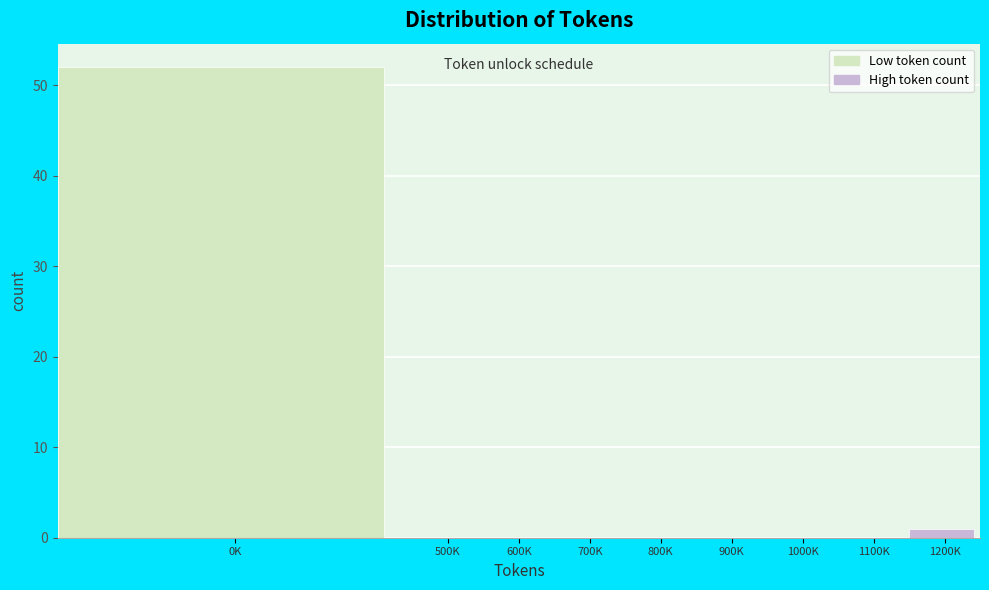

Reading right to left, extract all data points from this chart.

1200K=1	1100K=0	1000K=0	900K=0	800K=0	700K=0	600K=0	500K=0	0K=52